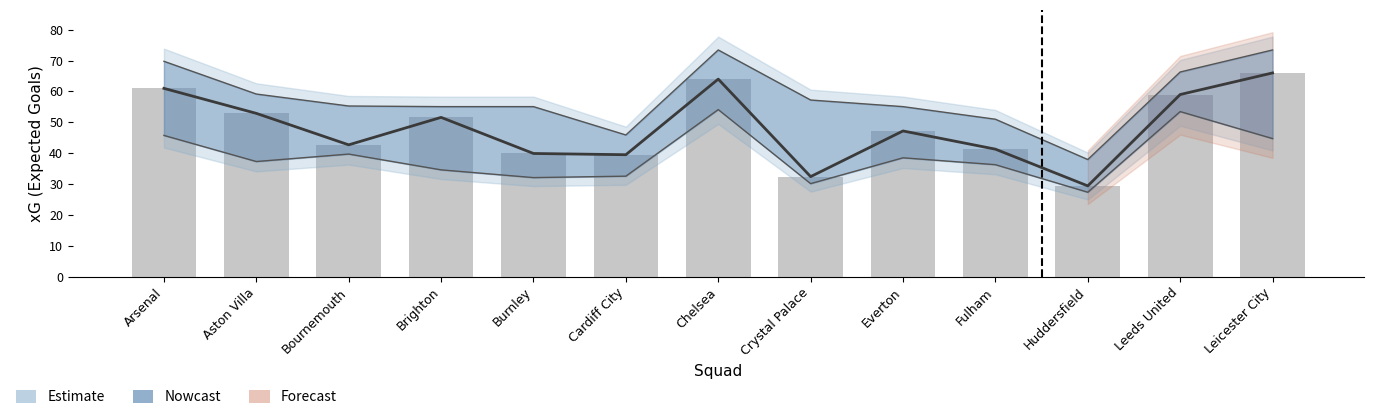

At which category is the sum across all series the highest?

Chelsea